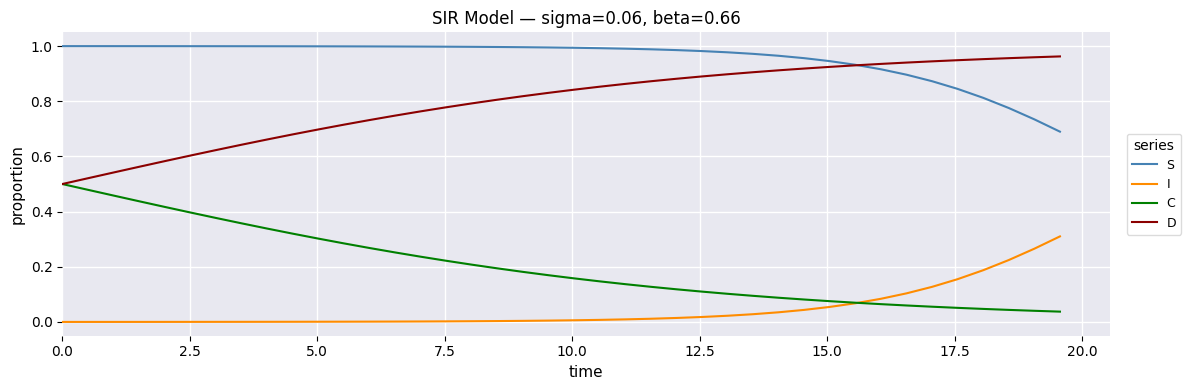

Which series has the largest total across all categories?

S